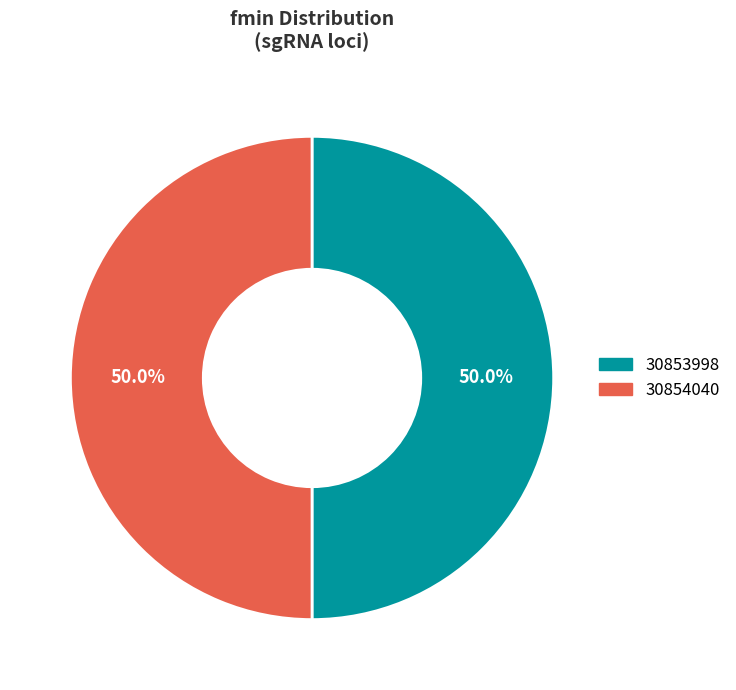

What is the ratio of the value at 30853998 to the value at 30854040?

1.0